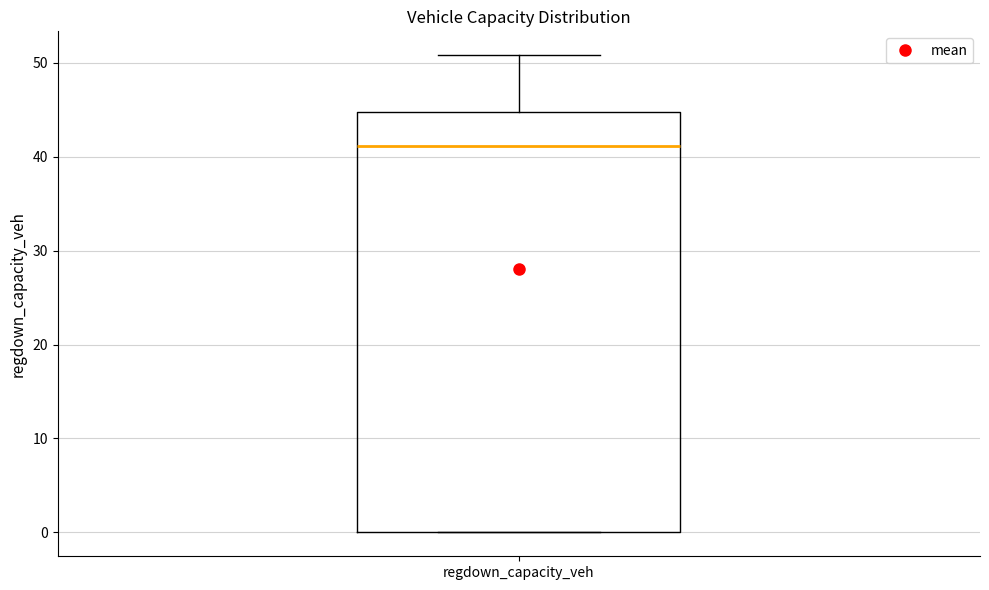

Read this box plot against the y-axis: the position of the median line, the range covered by the box, and the ends of both whiskers. The values are not printed on the chart, so give them approximately, as read against the axis.

median 41, box 0 to 45, whiskers 0 to 51